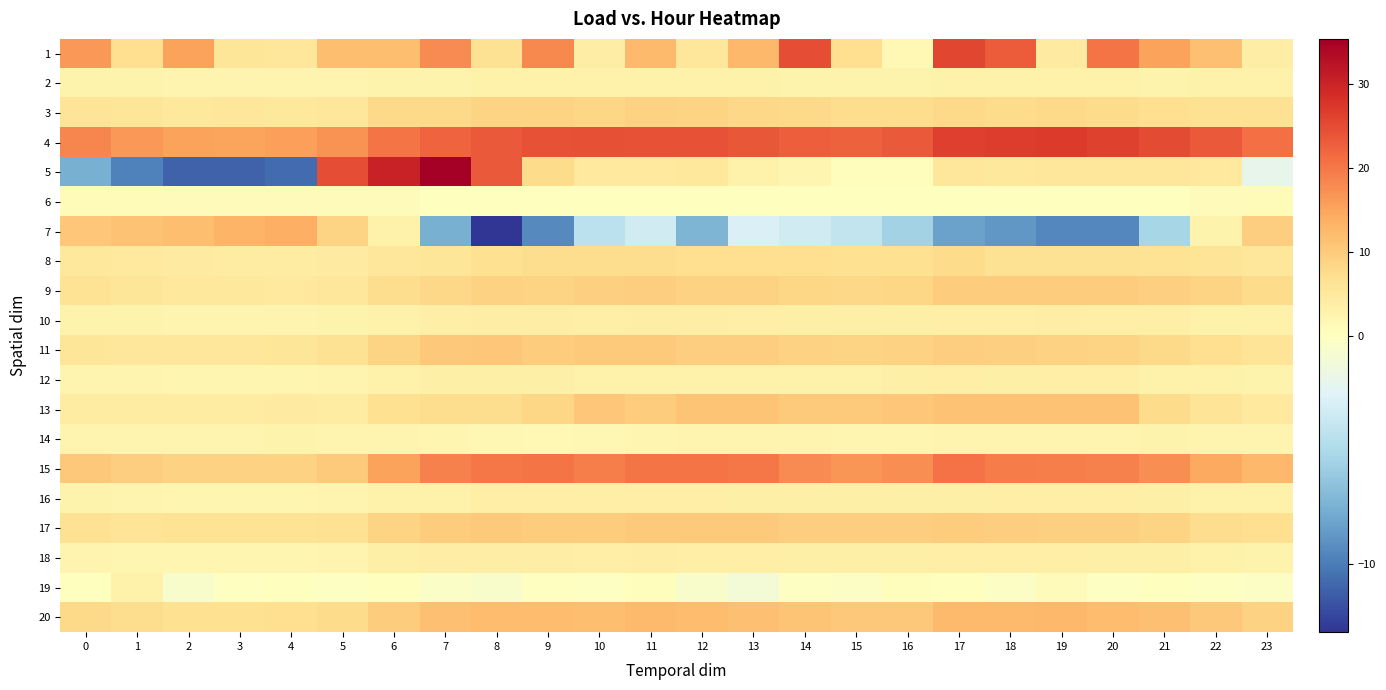

Which category has the lowest value across all series?

8